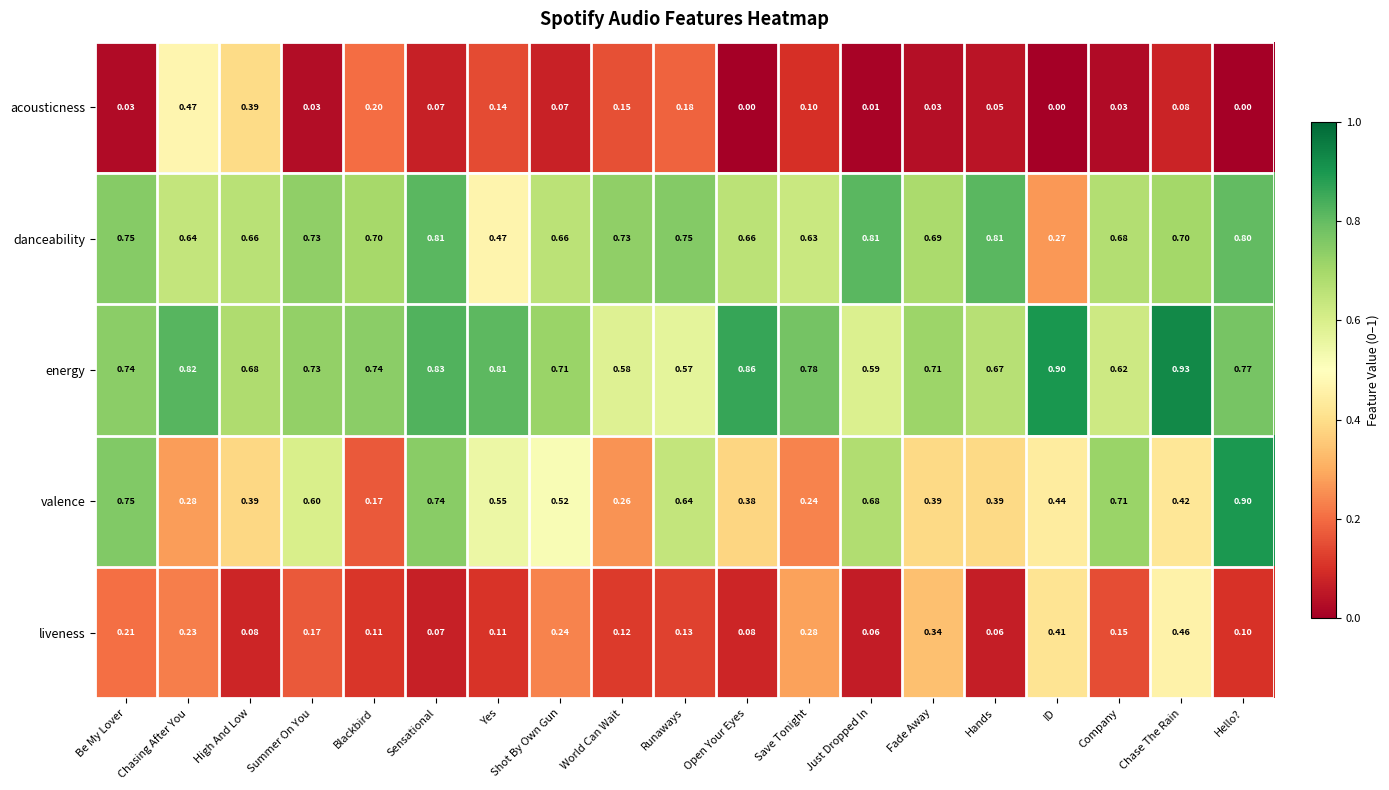

At how many categories does at least one series exceed 0?

19